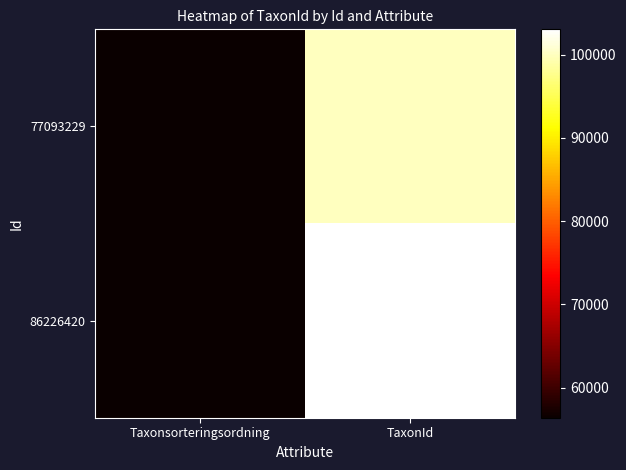

At how many categories does at least one series exceed 60590?

1